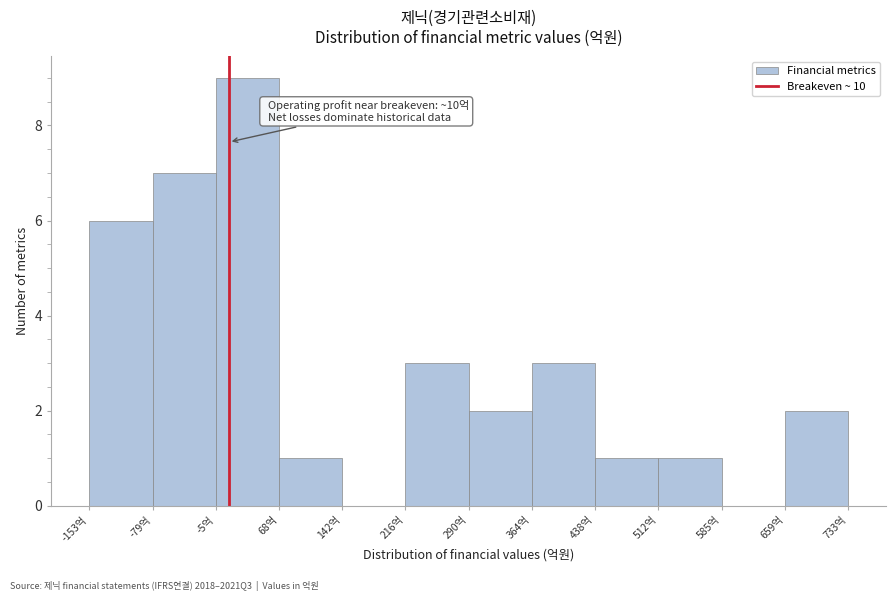

Which range on the x-axis has the tallest bar?

-10 to 70